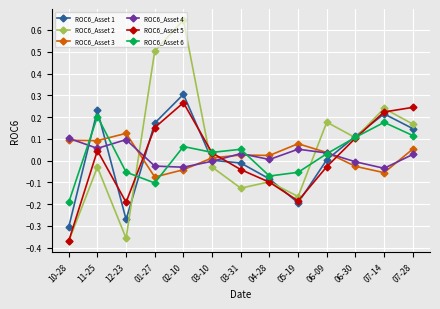

What is the label of the 4th point from the left?

01-27